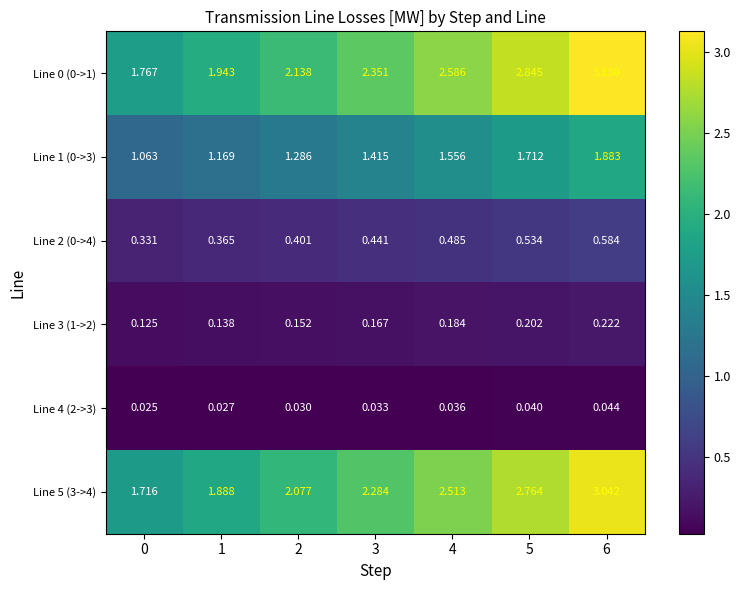

Is the value of Line 1 (0->3) at 0 greater than the value of Line 4 (2->3) at 0?

Yes